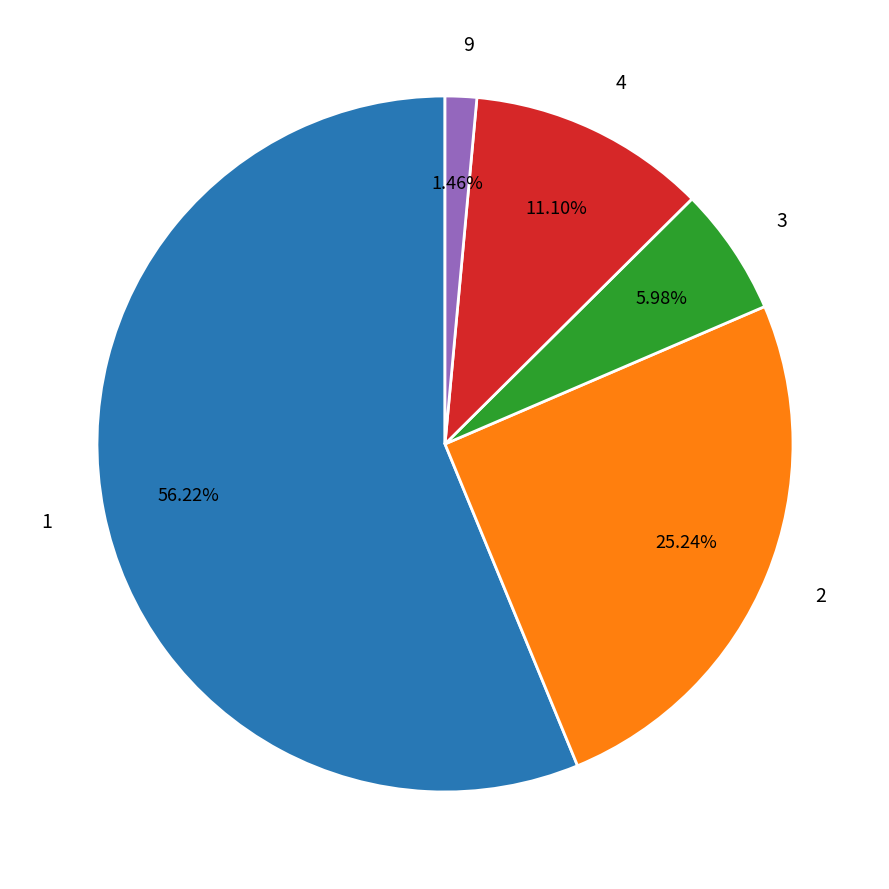

Is there a majority slice in this chart?

Yes